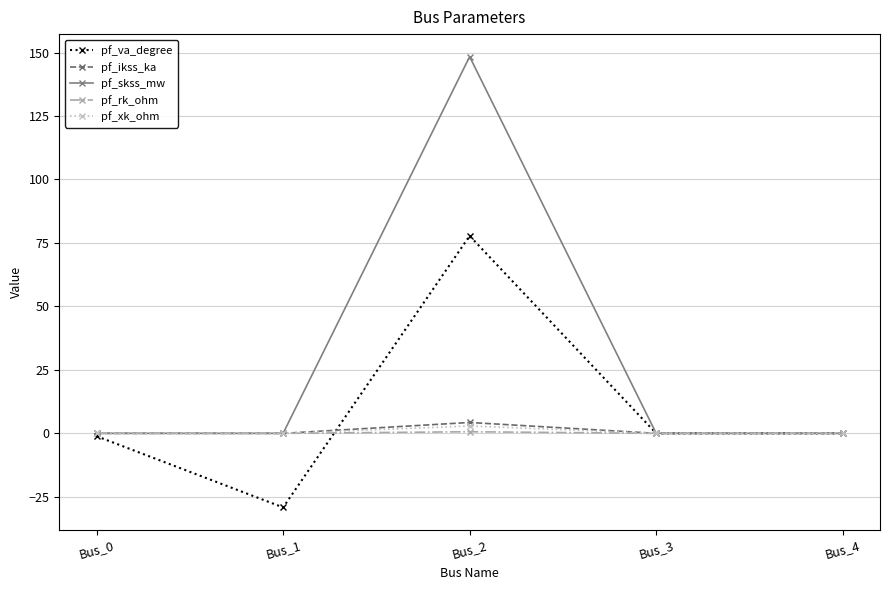

Which series has the largest total across all categories?

pf_skss_mw